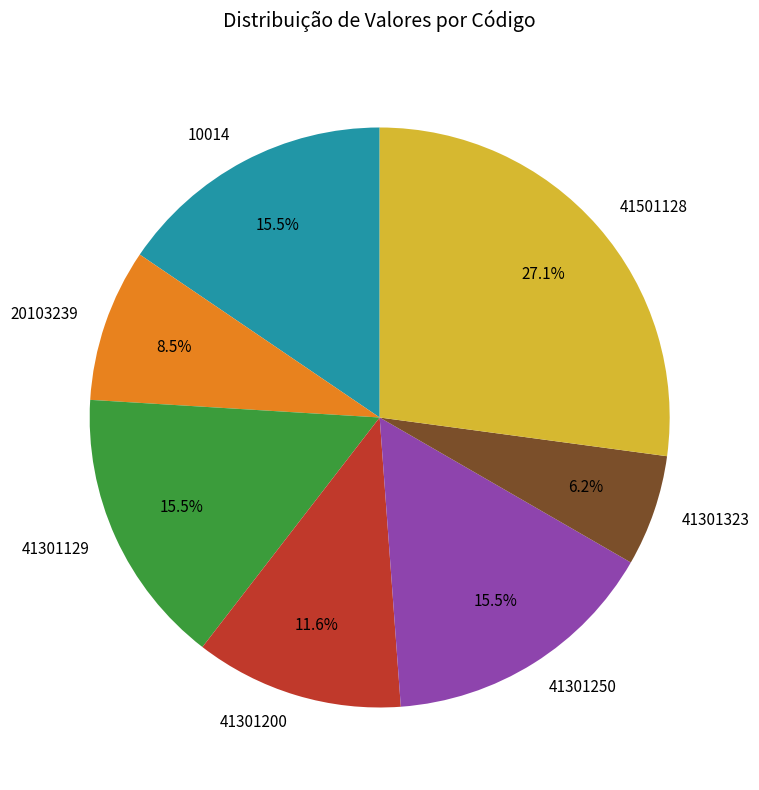

Is it true that 41301200 is 12% of the pie?

True